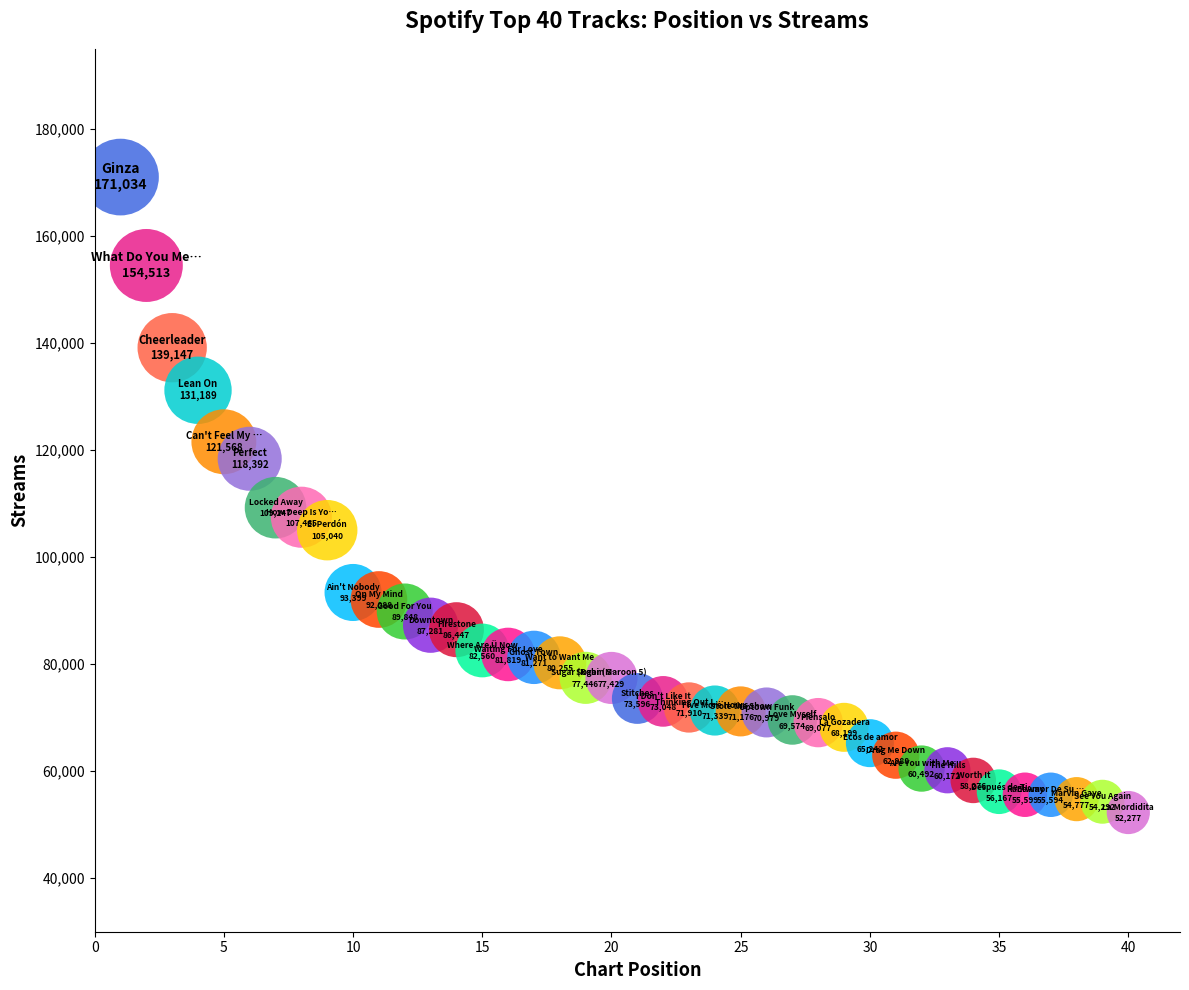

What is the range of X values (max minus min)?

39